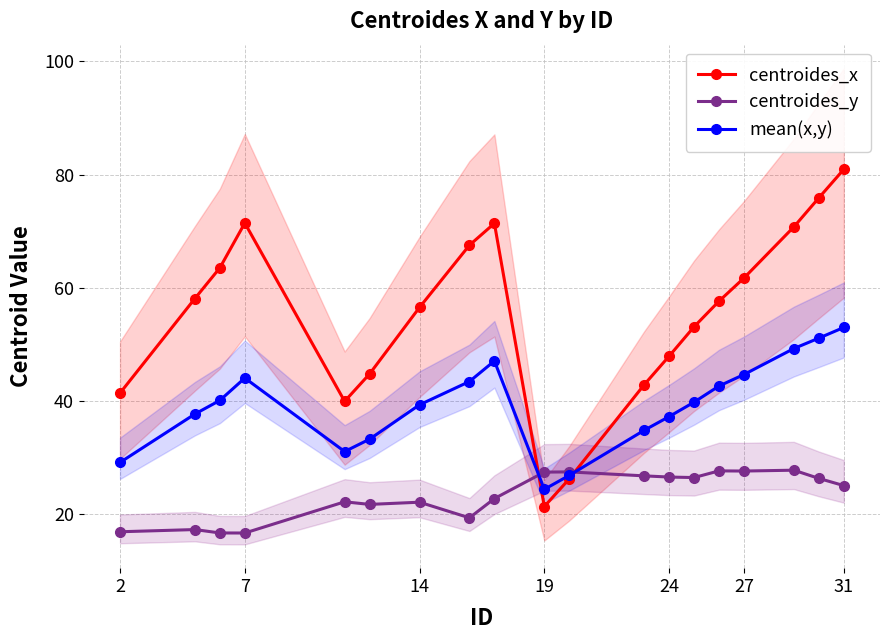

True or false: centroides_y and centroides_x intersect in this chart.

True